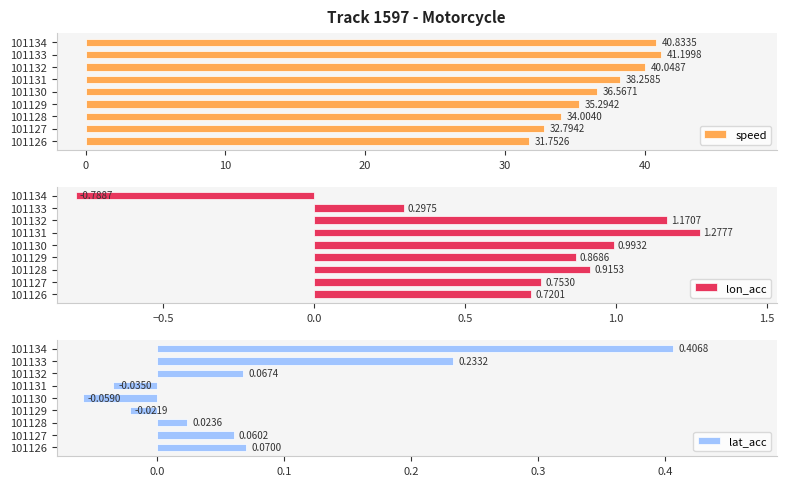

Rank the categories by lat_acc value from highest to lowest.

101134, 101133, 101126, 101132, 101127, 101128, 101129, 101131, 101130